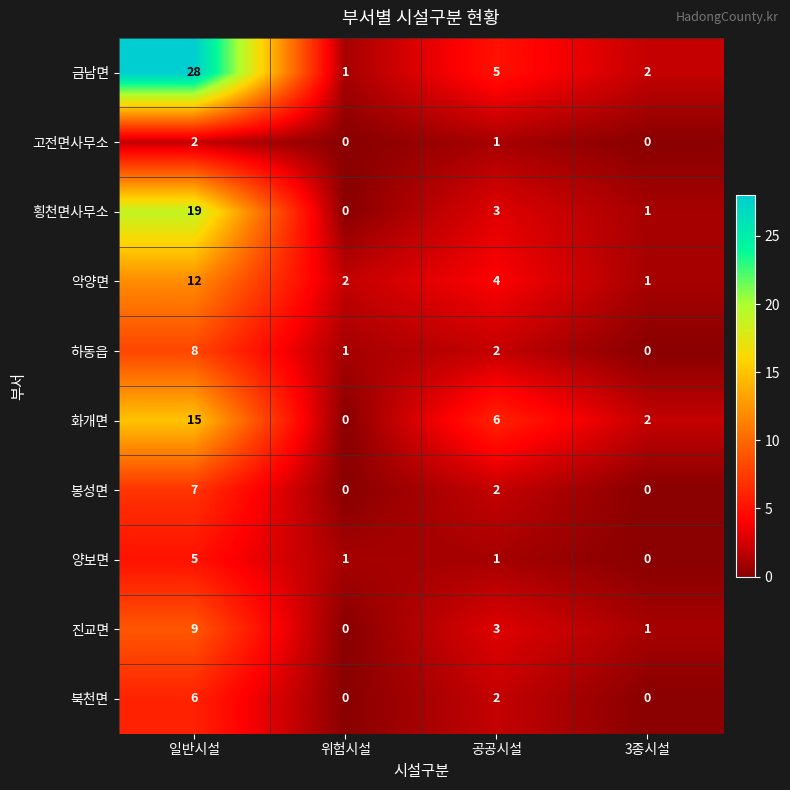

How many data points does each series have?

4